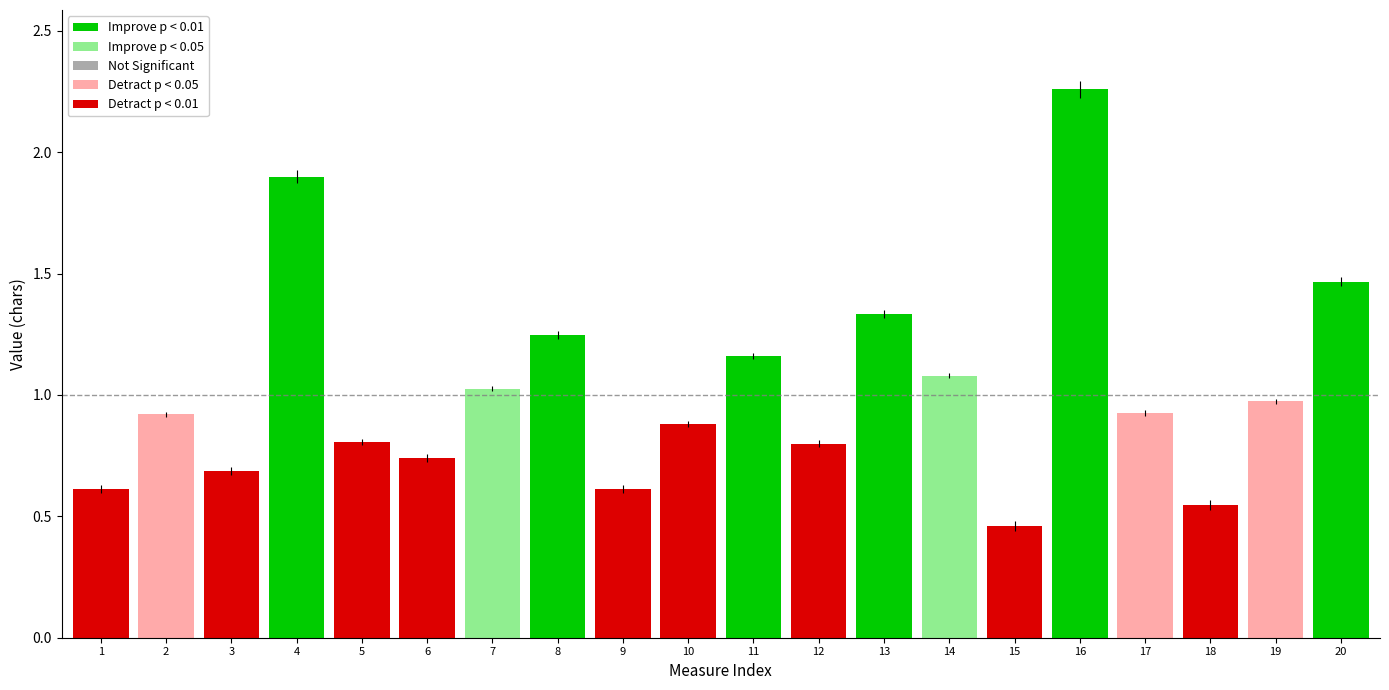

True or false: the data shows 1.5 at 2.

False